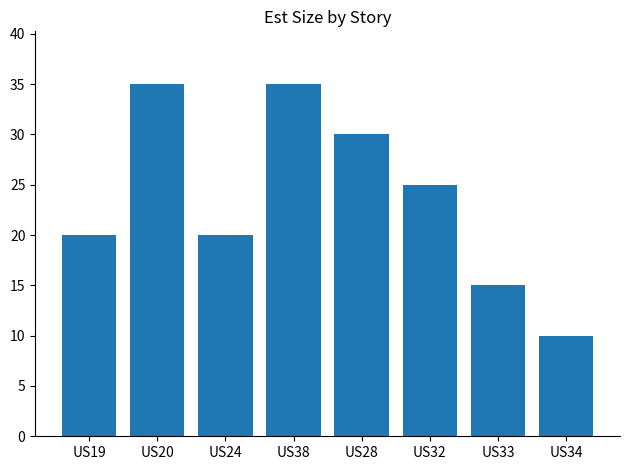

What is the difference between the second highest and minimum values?

25